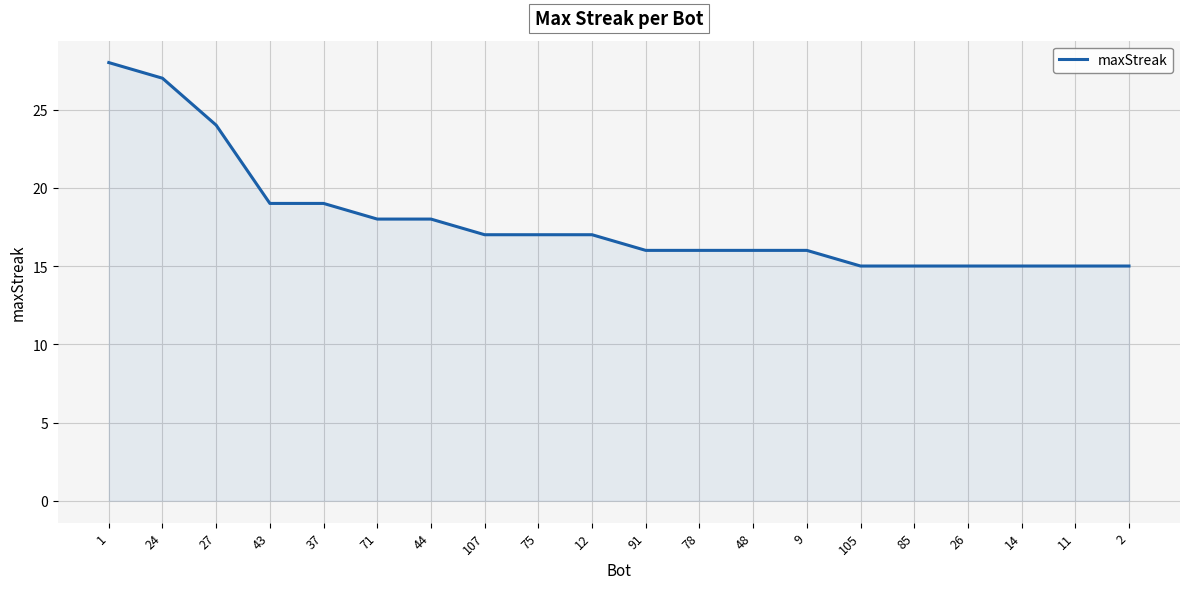

What position from the left is 75?

9